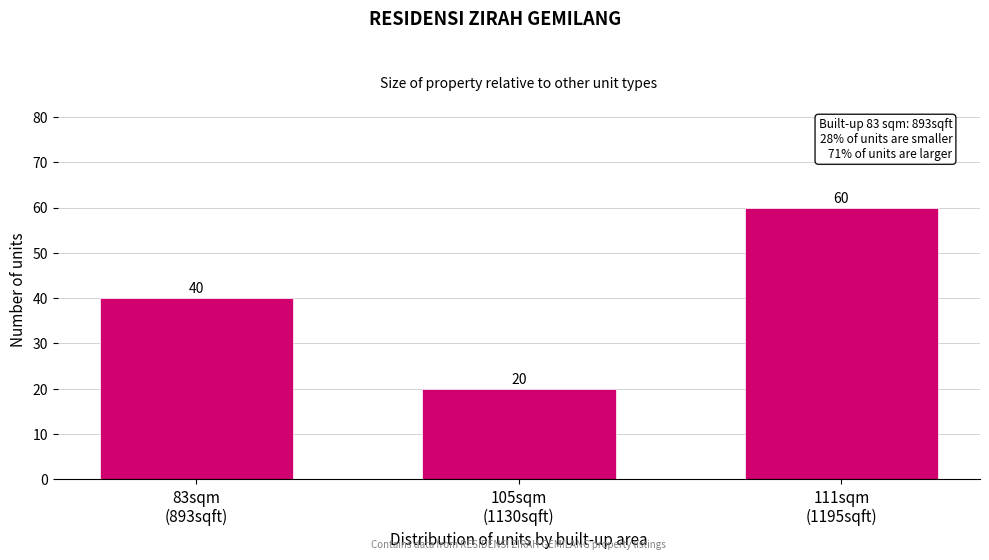

Reading left to right, what are all the values shown in this chart?

40	20	60